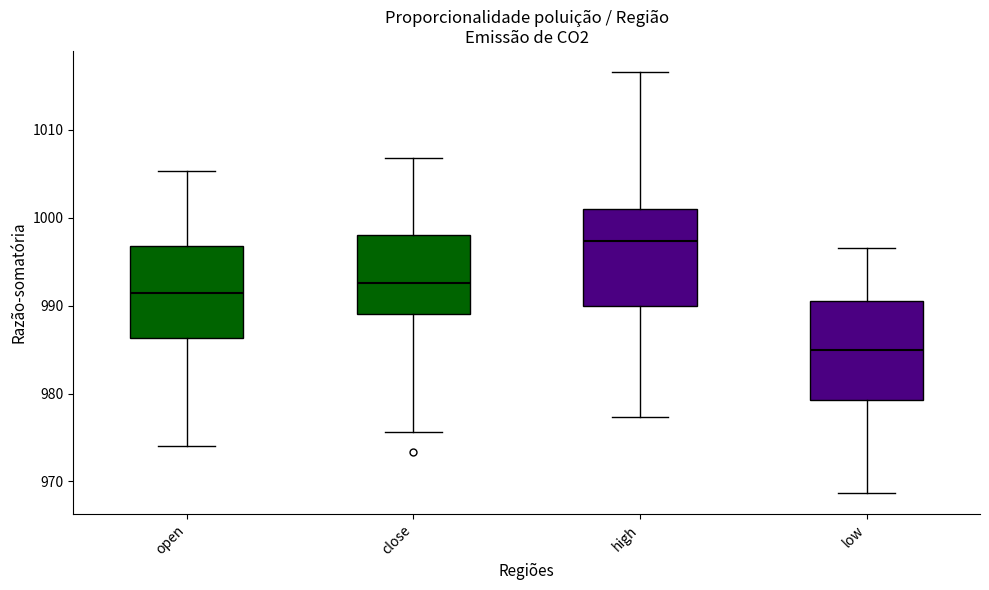

Reading left to right, transcribe this box plot: for each box, give where its median line is, the range the box spans, and where its two whiskers end, as read against the y-axis. The values are not printed on the chart, so give them approximately, as read against the axis.

open: median 991, box 986 to 997, whiskers 974 to 1005
close: median 993, box 989 to 998, whiskers 976 to 1007
high: median 997, box 990 to 1001, whiskers 977 to 1017
low: median 985, box 979 to 990, whiskers 969 to 997